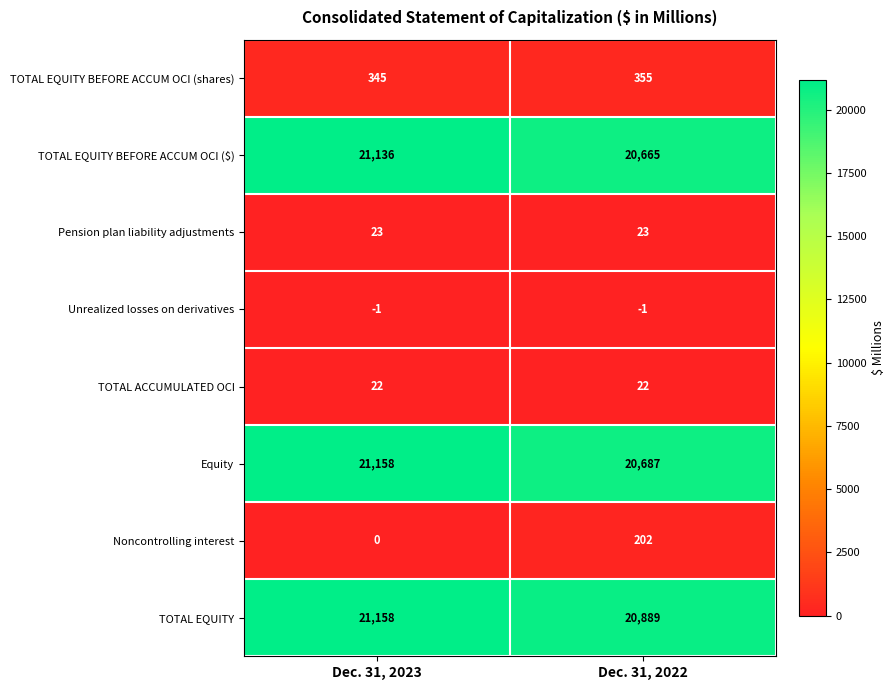

Reading left to right, transcribe all the data shown in this chart.

TOTAL EQUITY BEFORE ACCUM OCI (shares): 345	355
TOTAL EQUITY BEFORE ACCUM OCI ($): 21136	20665
Pension plan liability adjustments: 23	23
Unrealized losses on derivatives: -1	-1
TOTAL ACCUMULATED OCI: 22	22
Equity: 21158	20687
Noncontrolling interest: 0	202
TOTAL EQUITY: 21158	20889